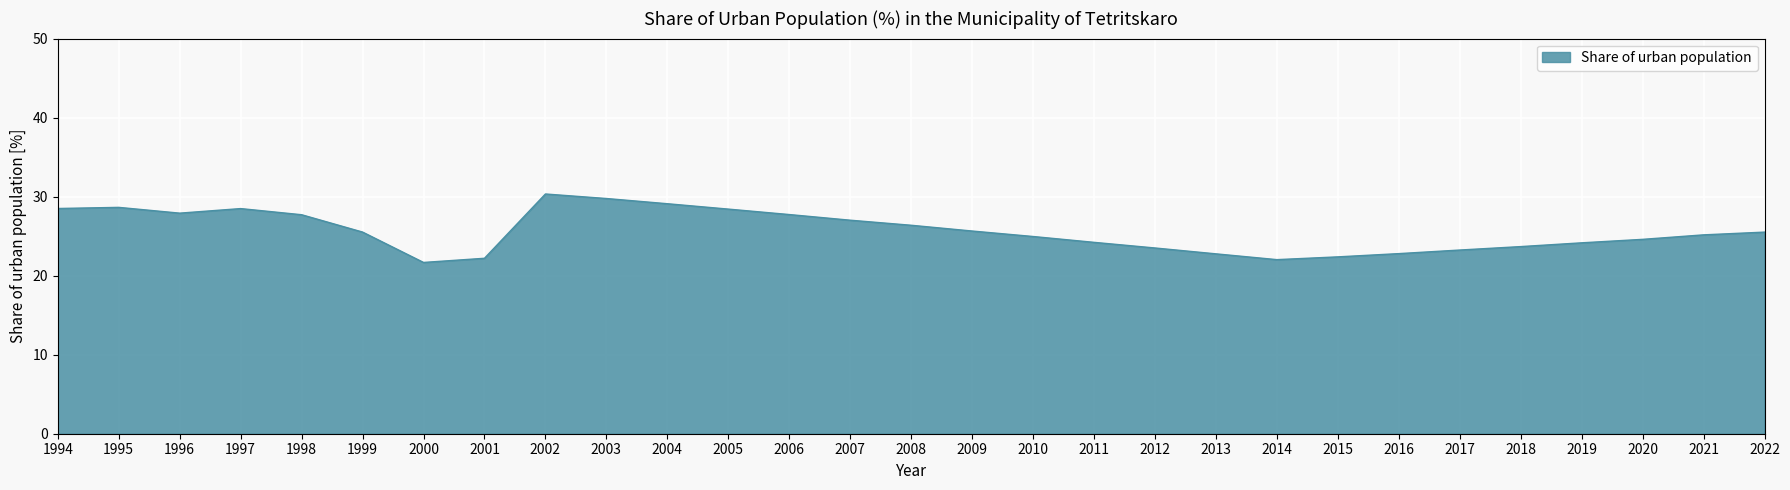

What is the approximate value at 1995?

28.6